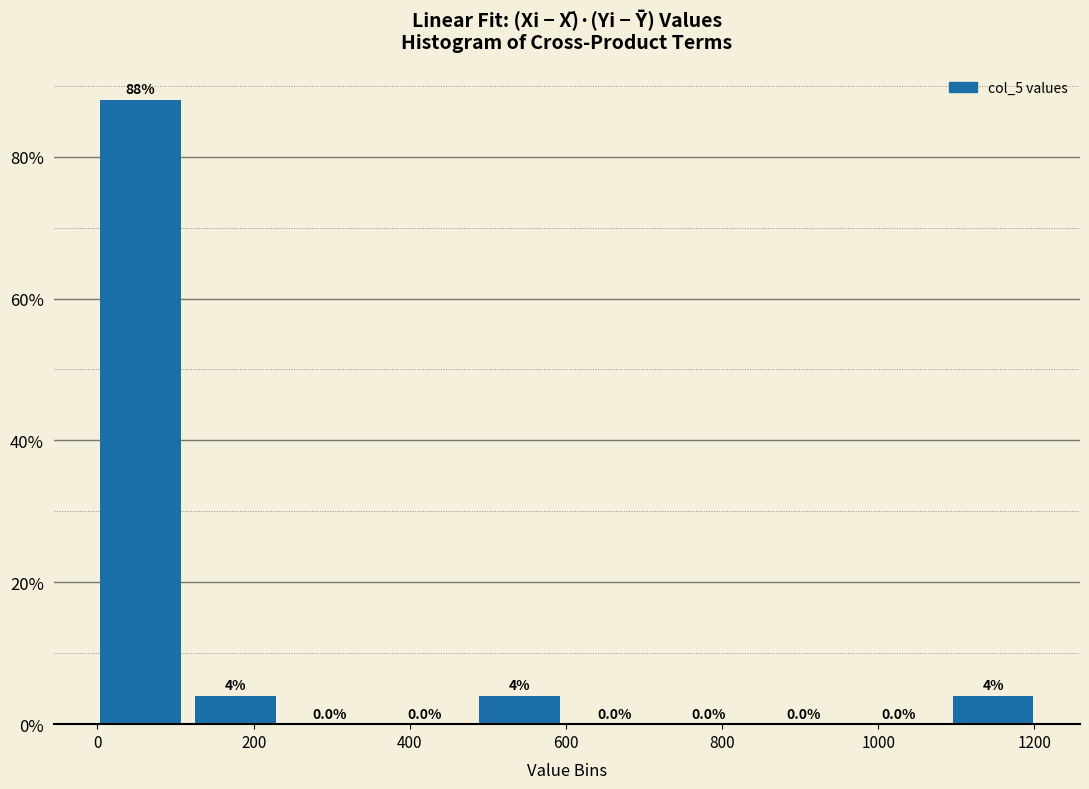

What is the height of the bar covering 120 to 240 on the x-axis? The bar edges are not printed on the chart, so give them approximately, as read against the axis.

4.0